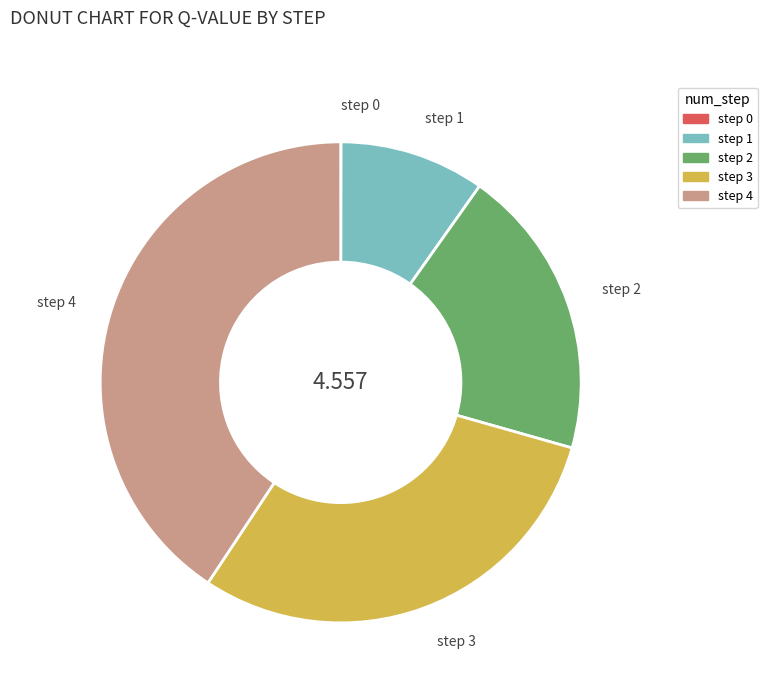

Does step 2 account for over 50% of the chart?

No